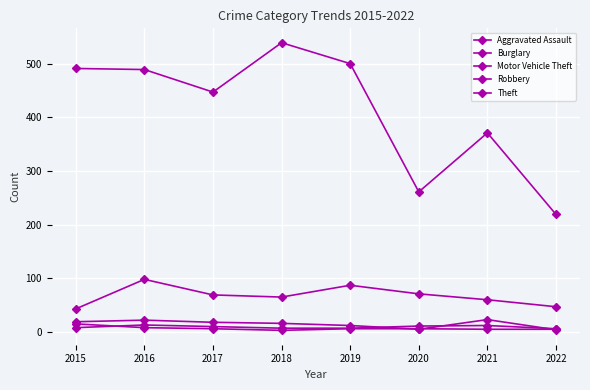

How many lines are shown in the chart?

5